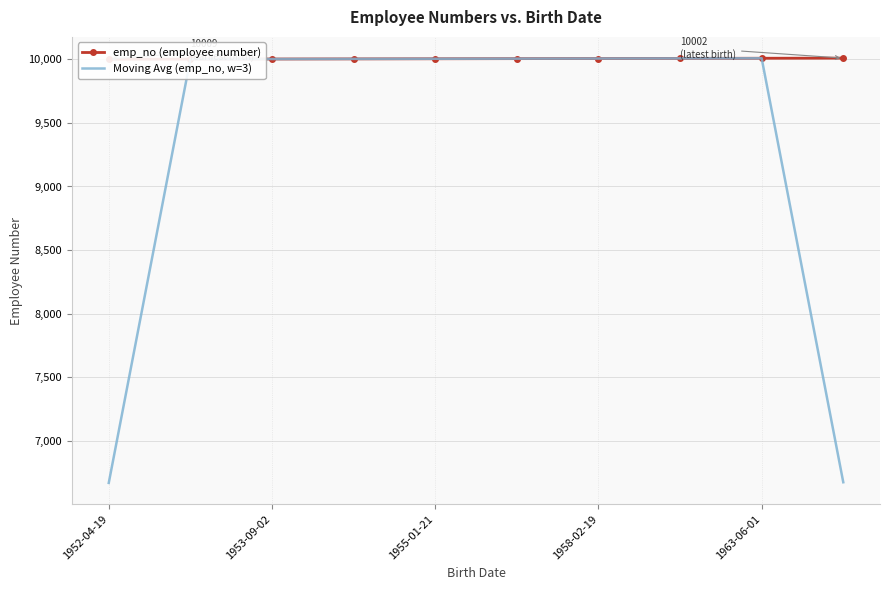

What is the maximum value for Moving Avg (emp_no, w=3)?

10009.0